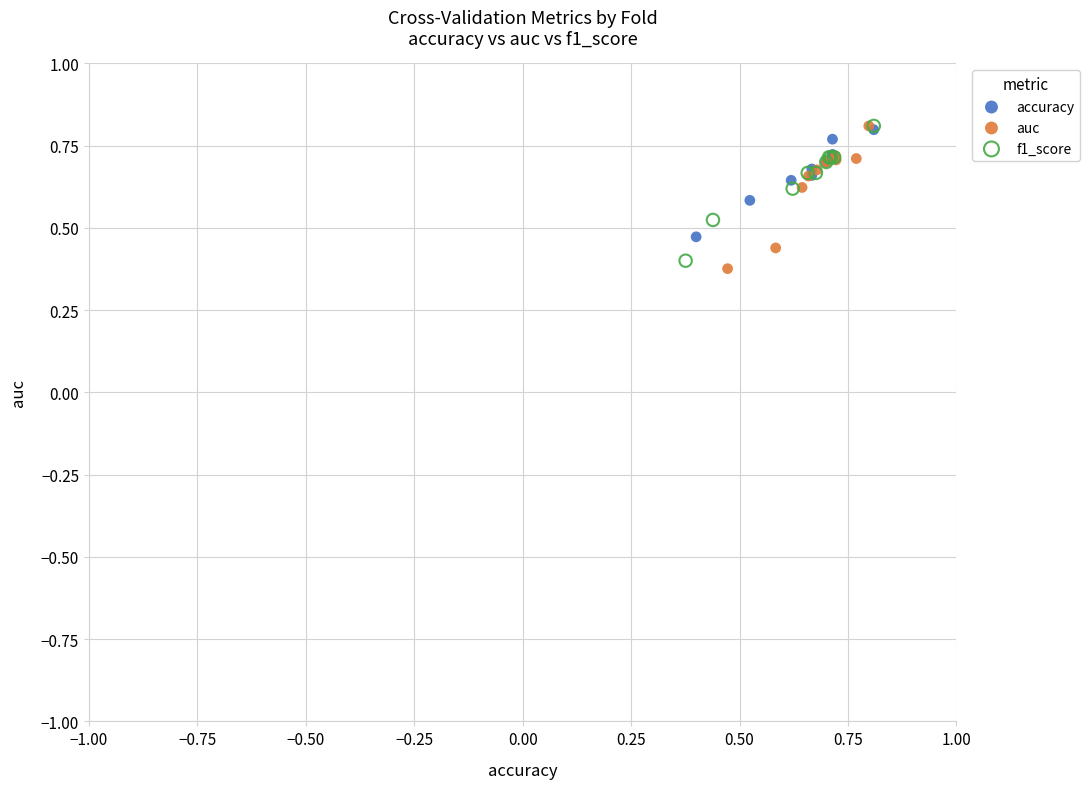

Which series has the largest Y range (max minus min)?

auc